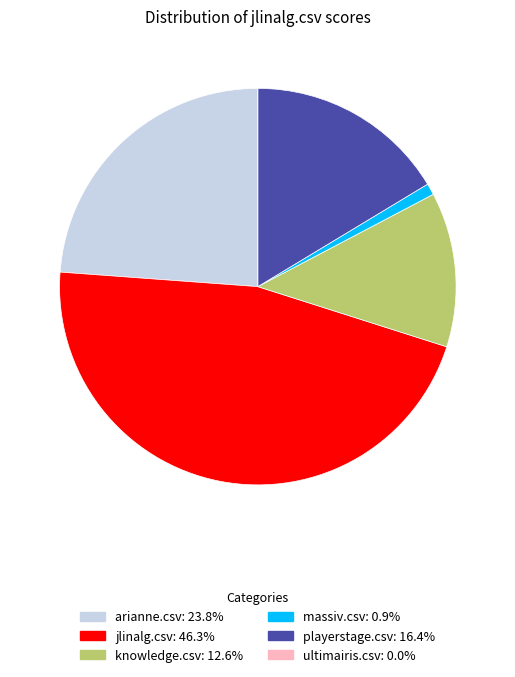

Which has a higher value, playerstage.csv or jlinalg.csv?

jlinalg.csv